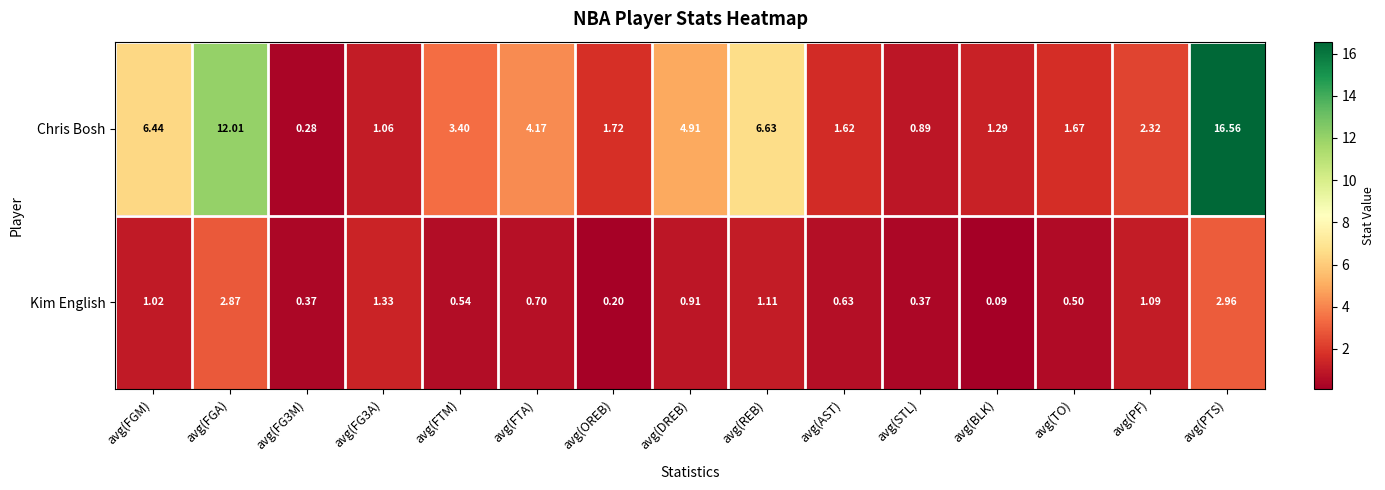

Which label corresponds to the smallest value in the chart?

avg(BLK)